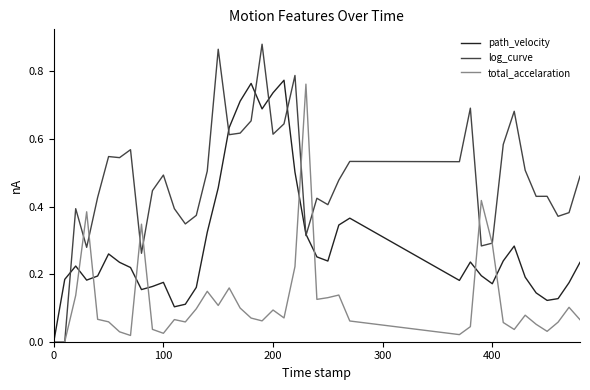

How many path_velocity values are between 0 and 1?

40